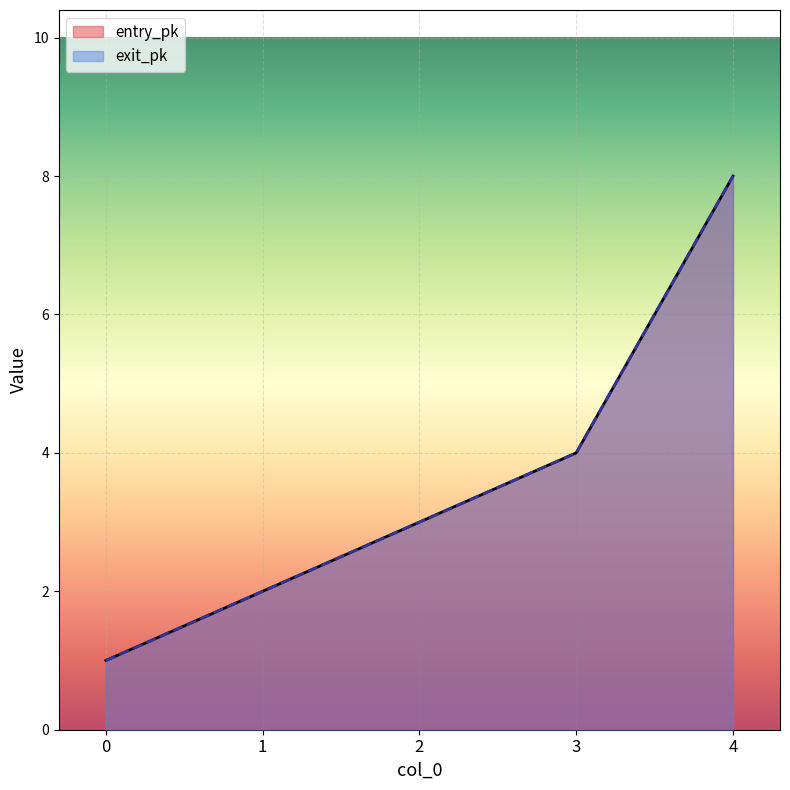

True or false: exit_pk and entry_pk cross at least once.

False